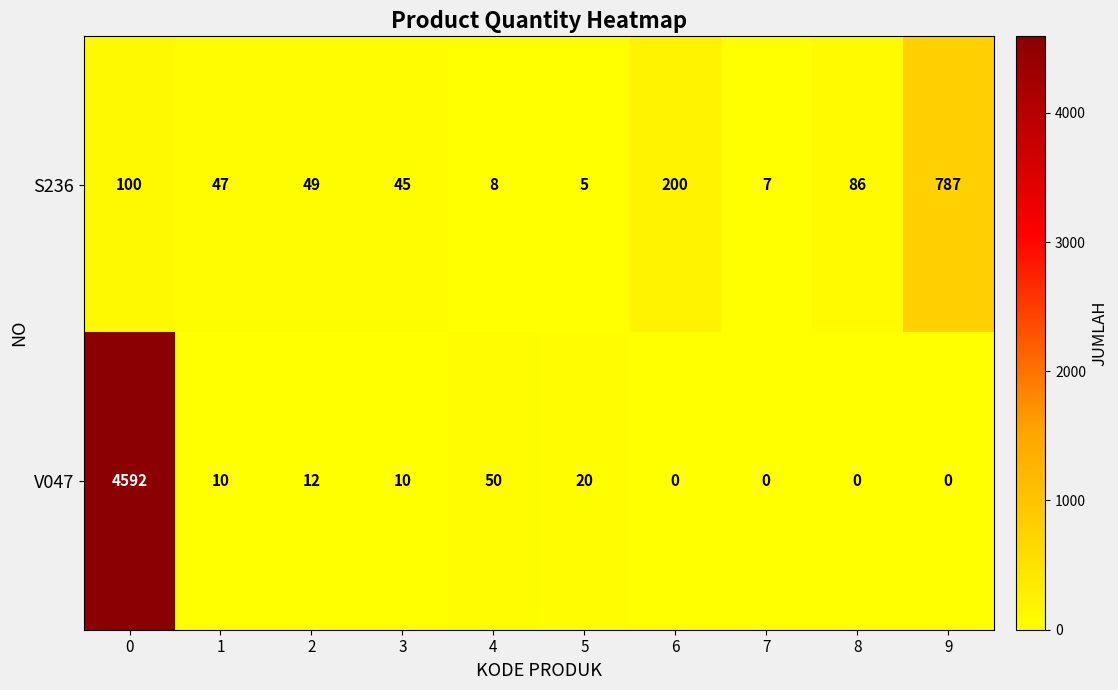

What is the total value across all series at 8?

86